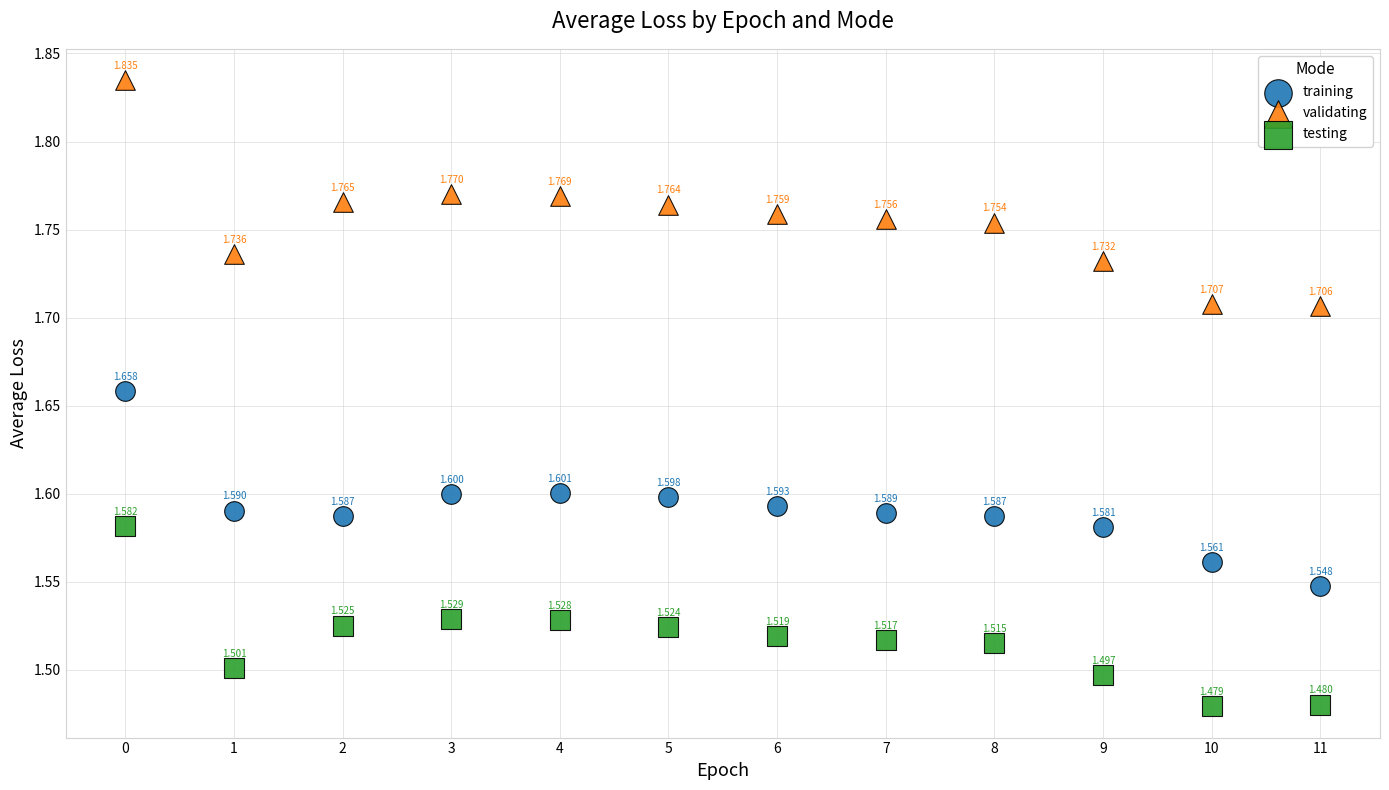

Which series reaches the minimum Y coordinate?

testing